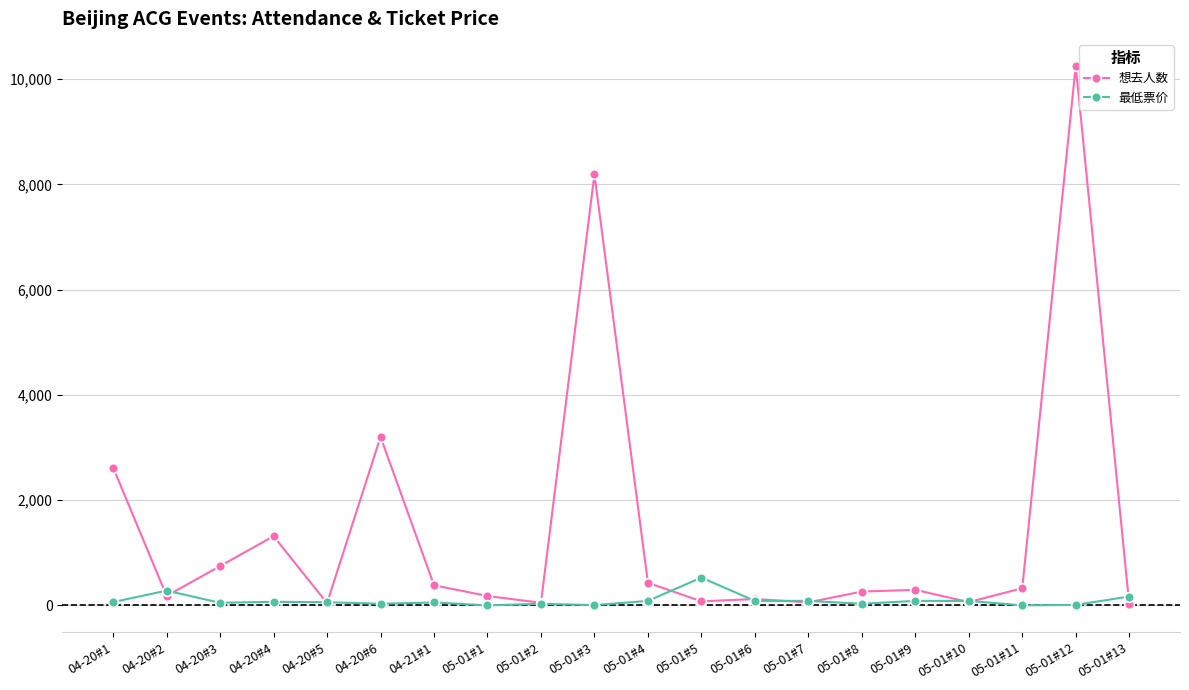

Which series ends up on top after the final intersection of 想去人数 and 最低票价?

最低票价